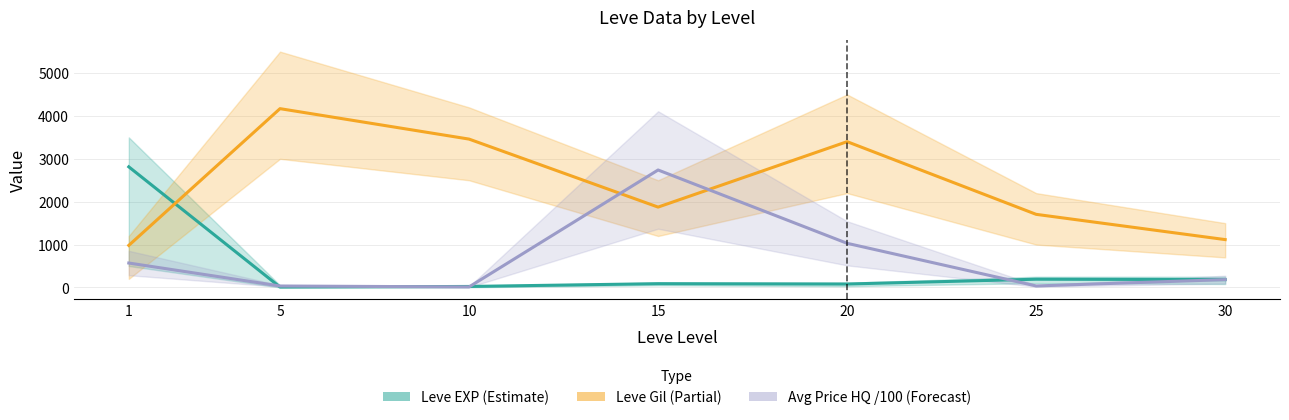

Reading left to right, transcribe all the data shown in this chart.

Leve EXP (Estimate): 1=2813.0	5=9.0	10=23.0	15=88.0	20=80.0	25=192.0	30=183.0
Leve Gil (Partial): 1=981.0	5=4170.0	10=3460.0	15=1874.0	20=3400.0	25=1705.0	30=1116.0
Avg Price HQ /100 (Forecast): 1=569.5	5=33.8	10=12.2	15=2739.4	20=1029.4	25=34.9	30=182.7